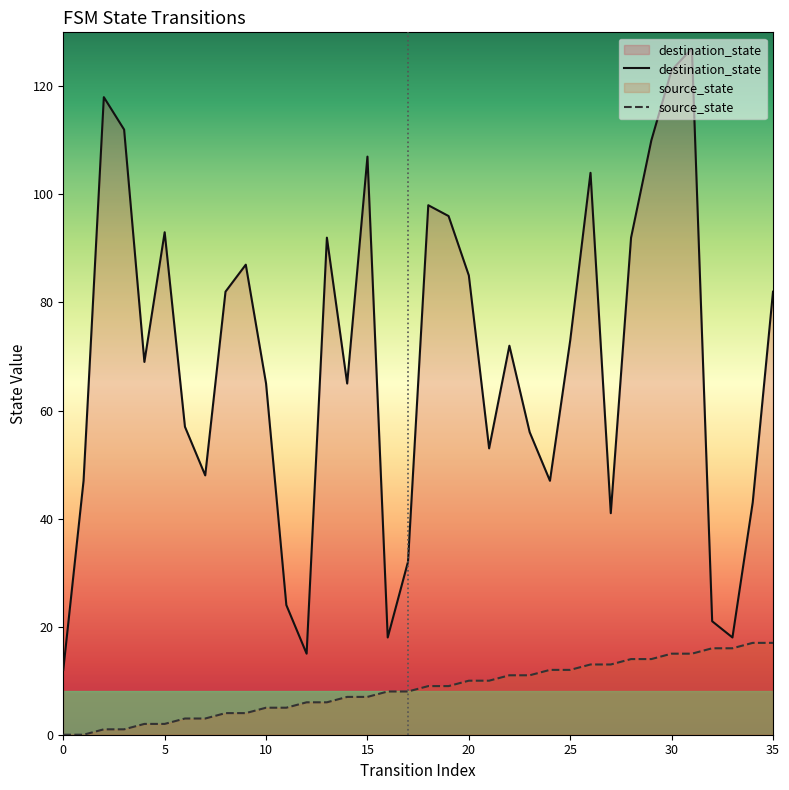

What is the difference between the highest and lowest values at 22?

61